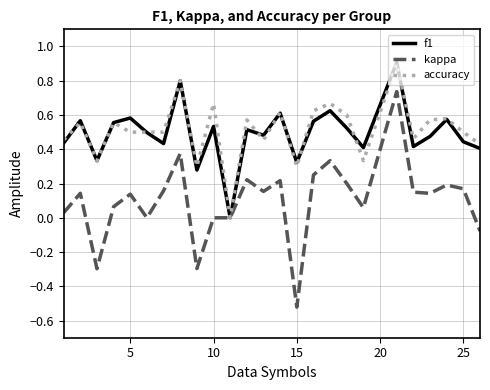

True or false: kappa and accuracy cross at least once.

False